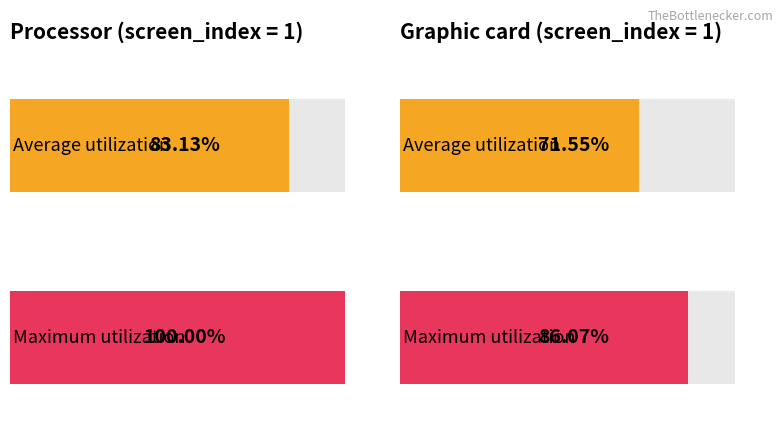

At screen_index_1, list the series in order from smallest to largest.

Average utilization, Maximum utilization